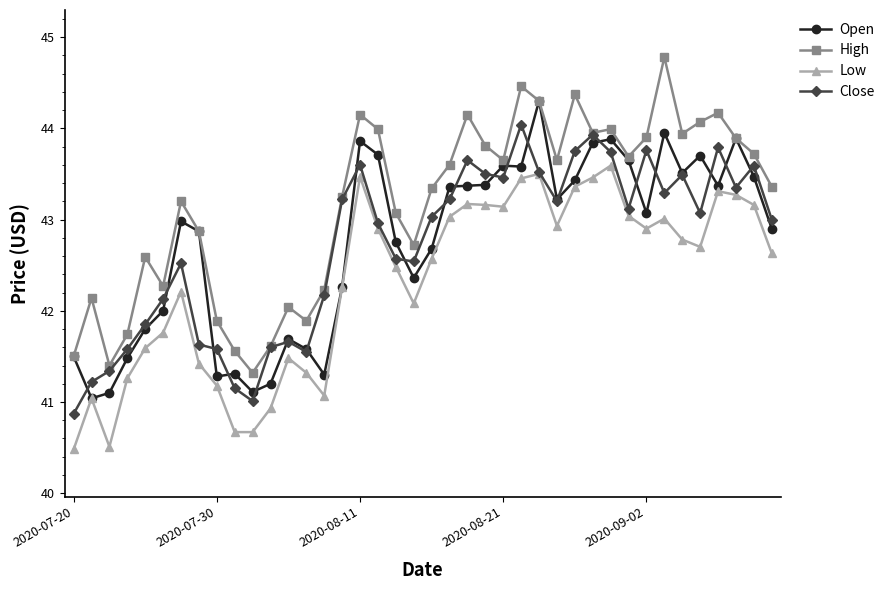

What is the smallest value displayed?

40.5